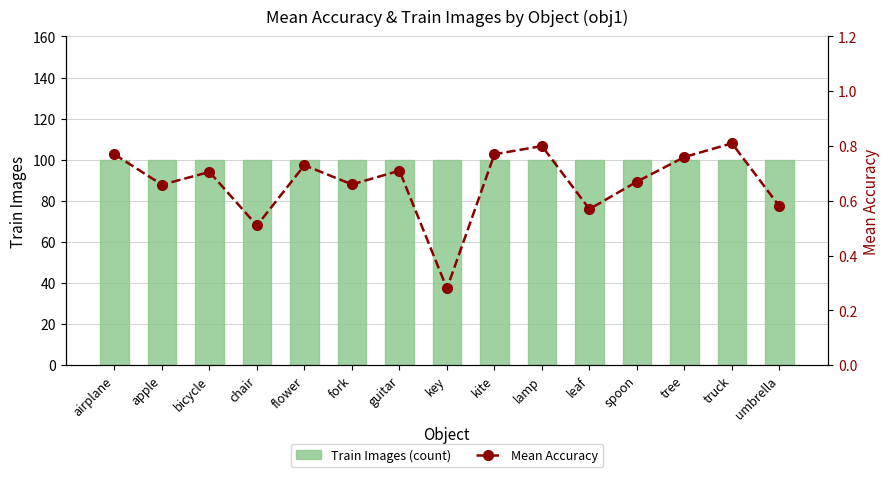

Is it true that Mean Accuracy equals 0.2 at tree?

False